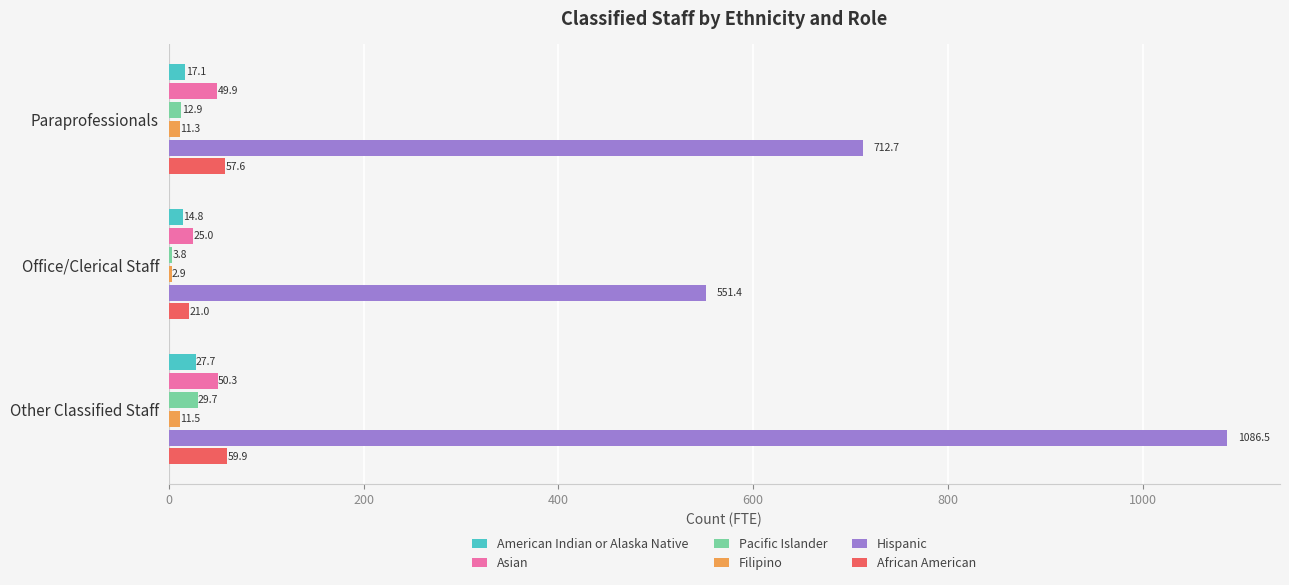

What is the total value across all series at Other Classified Staff?

1265.6